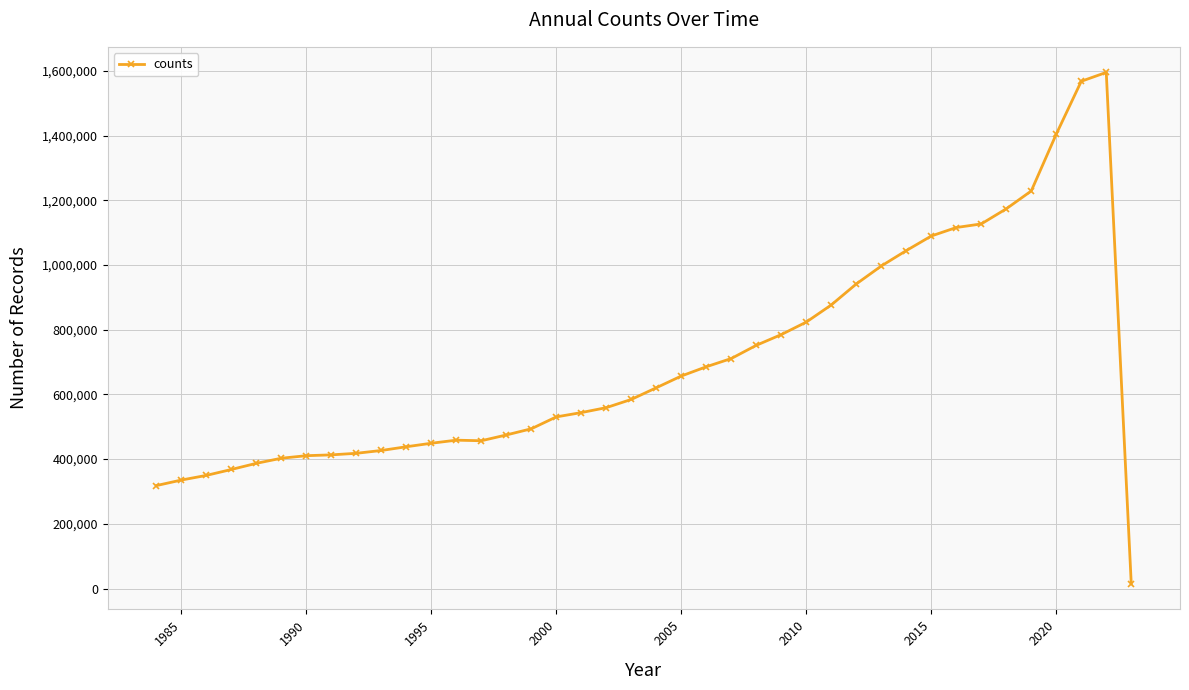

What is the greatest value displayed?

1595029